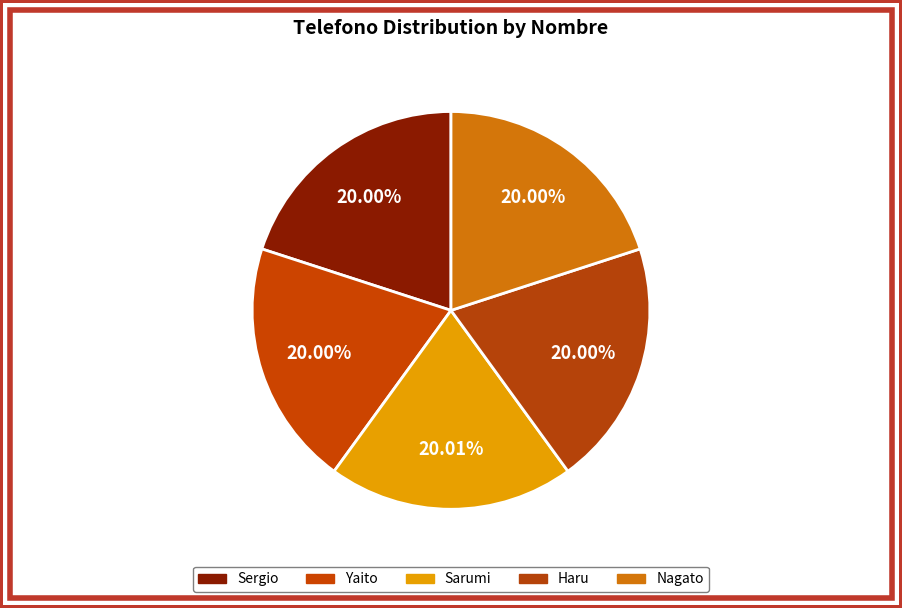

Rank the categories by value from lowest to highest.

Nagato, Yaito, Sergio, Haru, Sarumi